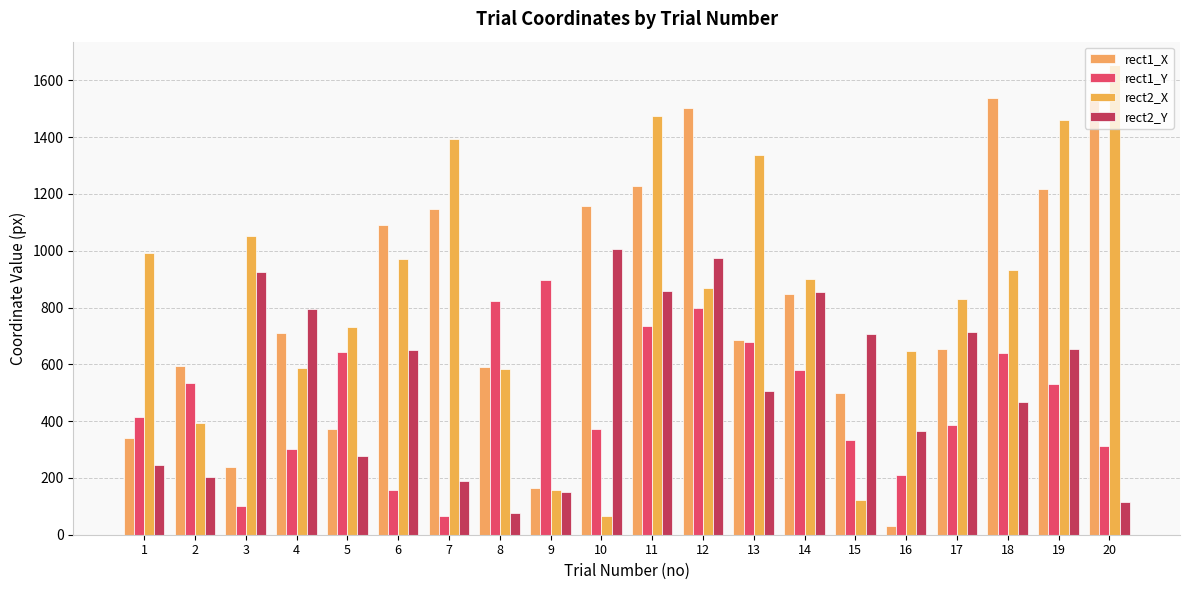

Which series has the widest spread of values?

rect2_X